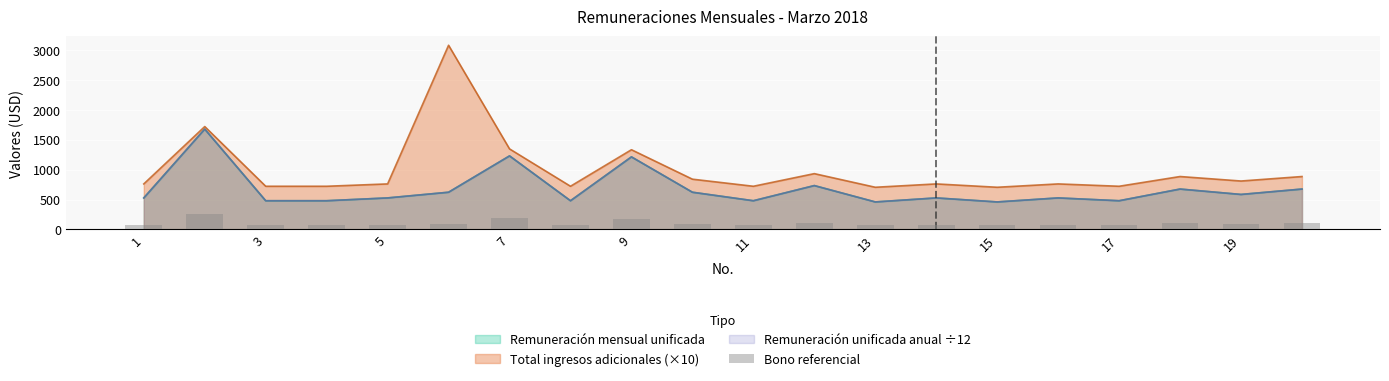

What is the minimum value shown in the chart?

69.0